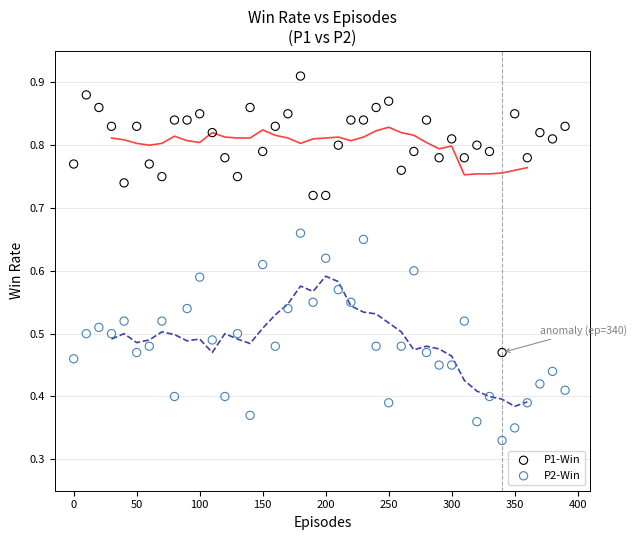

What is the X range (max minus min) for the scatter plot?

390.0